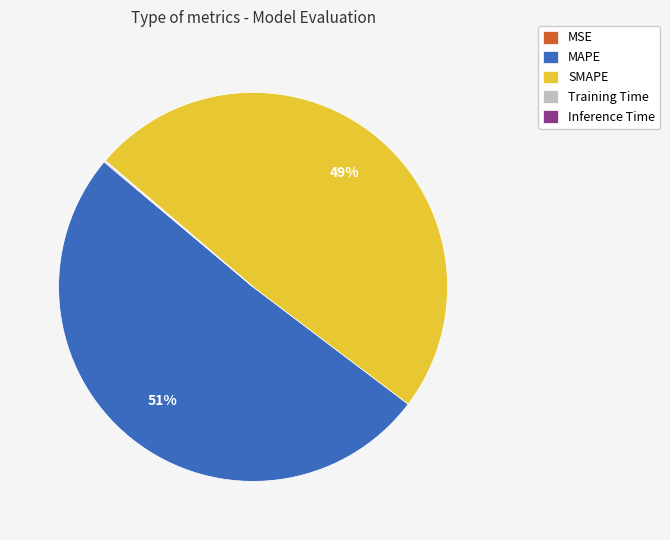

Which category has the biggest portion of the pie?

MAPE